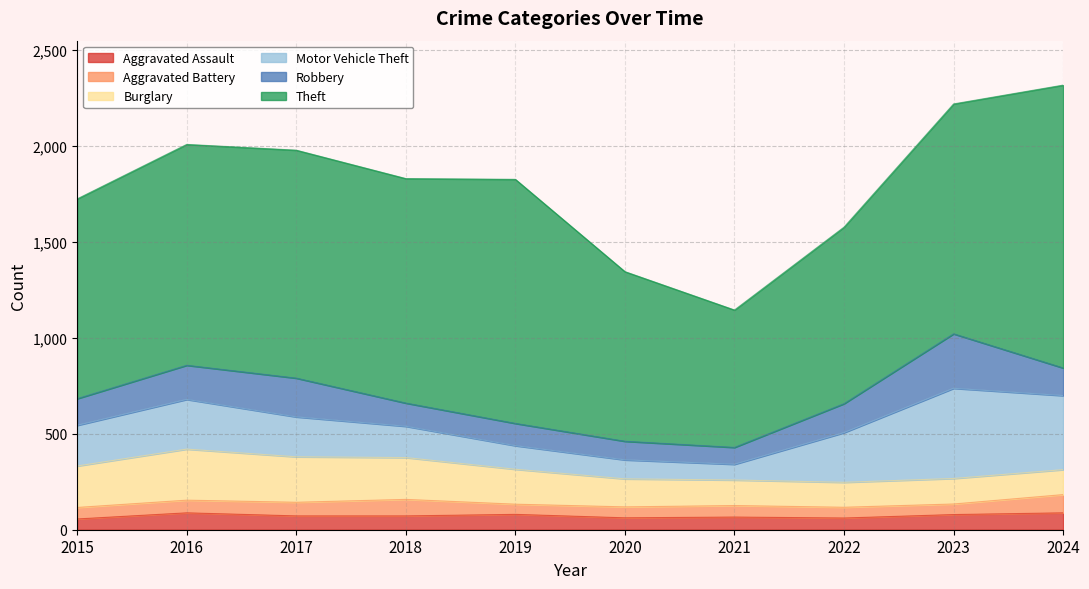

At how many categories does at least one series exceed 1195?

3